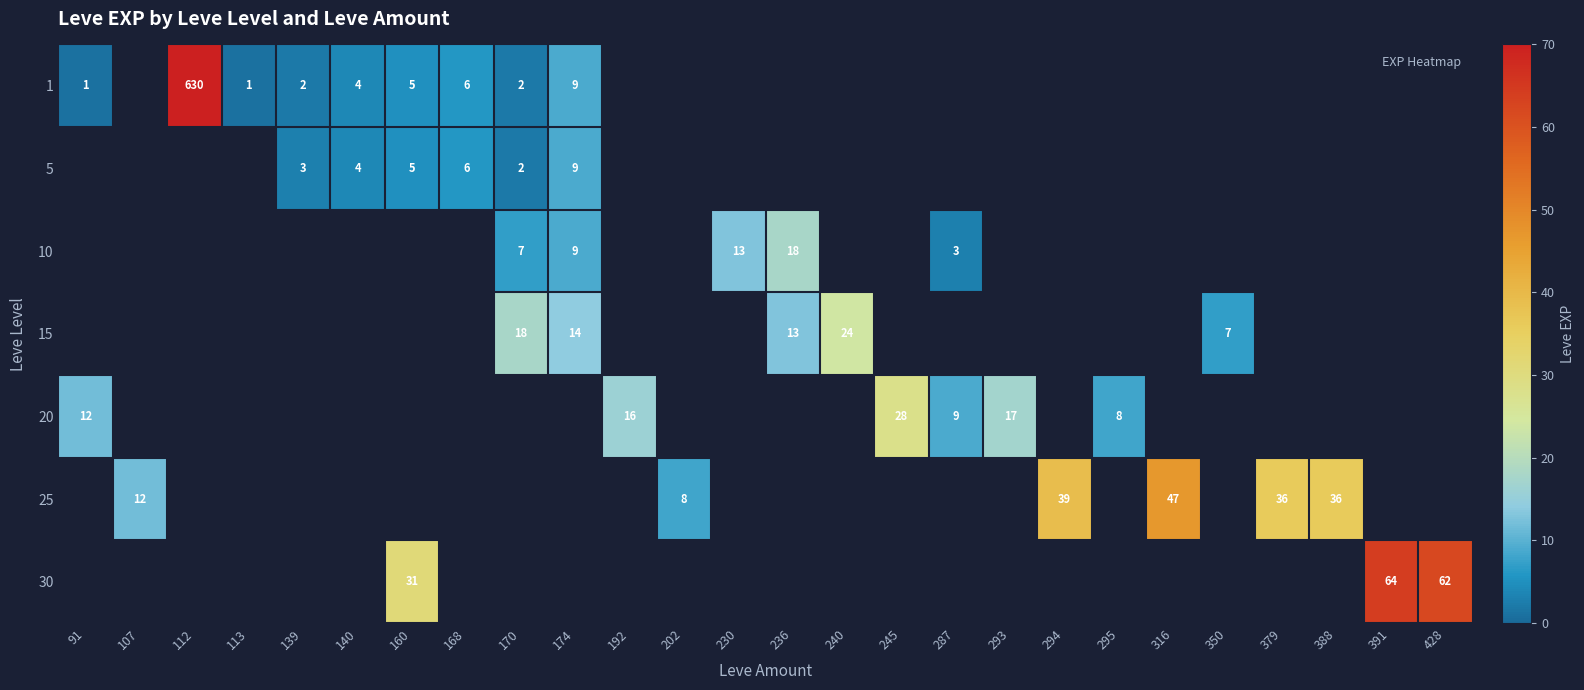

At 379, list the series in order from largest to smallest.

1, 5, 10, 15, 20, 25, 30